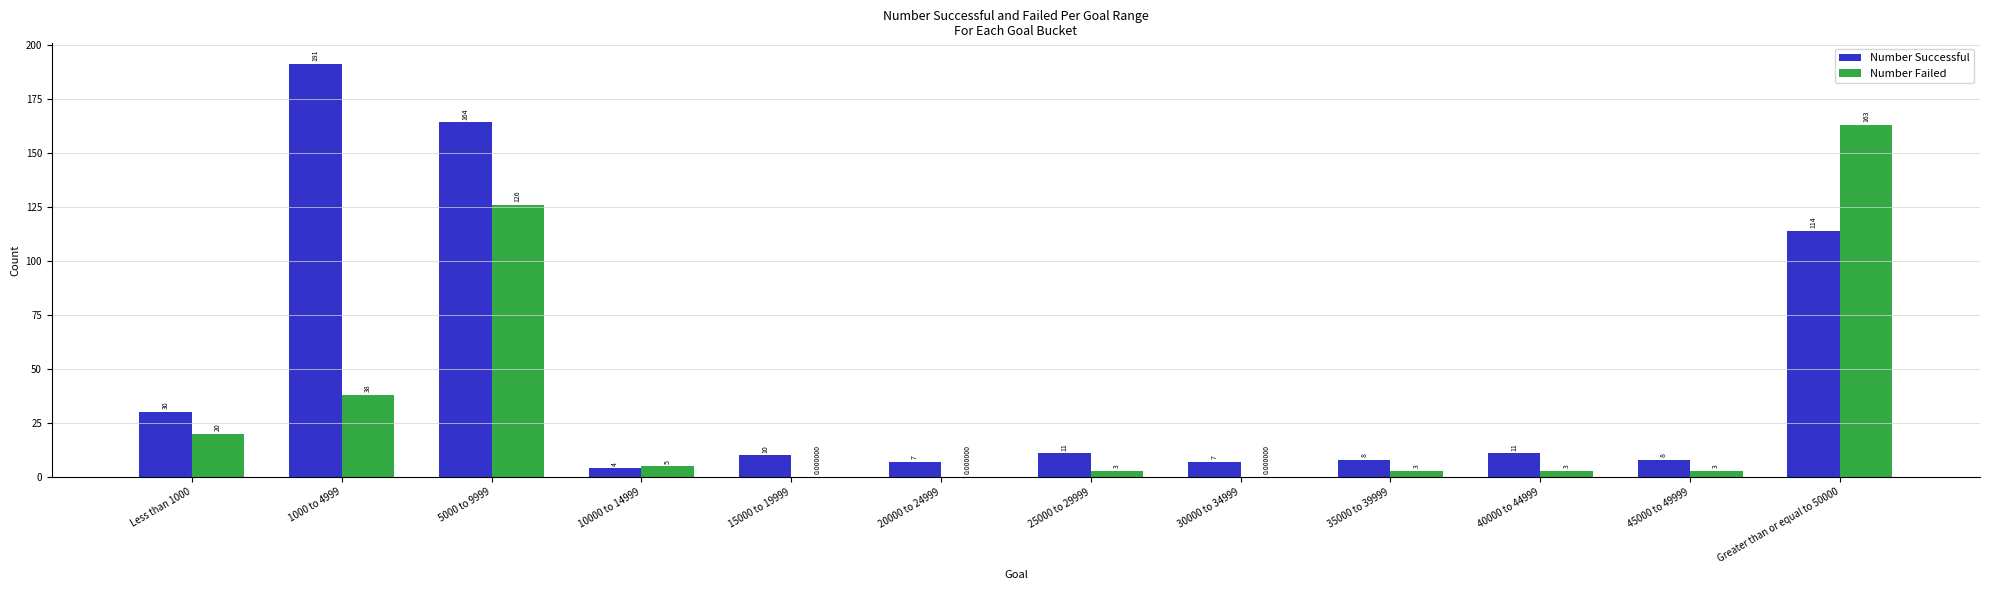

Reading right to left, extract all data points from this chart.

Number Successful: Greater than or equal to 50000=114	45000 to 49999=8	40000 to 44999=11	35000 to 39999=8	30000 to 34999=7	25000 to 29999=11	20000 to 24999=7	15000 to 19999=10	10000 to 14999=4	5000 to 9999=164	1000 to 4999=191	Less than 1000=30
Number Failed: Greater than or equal to 50000=163	45000 to 49999=3	40000 to 44999=3	35000 to 39999=3	30000 to 34999=0	25000 to 29999=3	20000 to 24999=0	15000 to 19999=0	10000 to 14999=5	5000 to 9999=126	1000 to 4999=38	Less than 1000=20